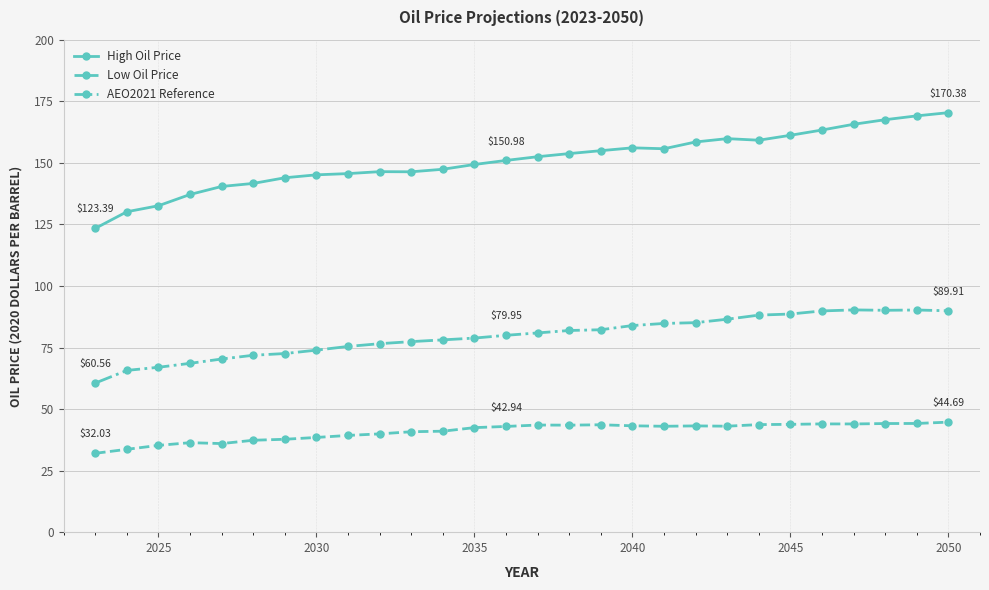

What is the maximum value shown in the chart?

170.4